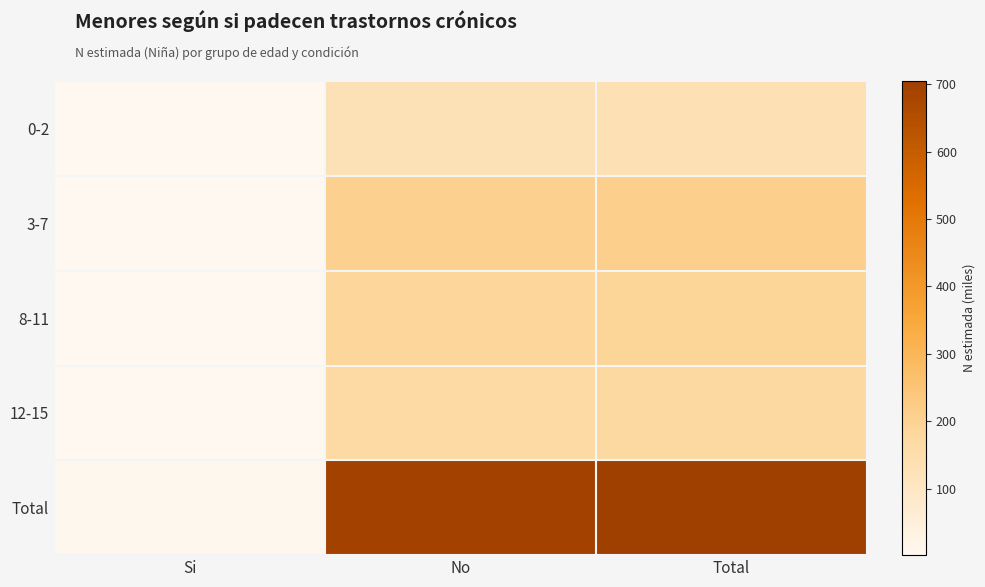

Which series has the widest spread of values?

Total